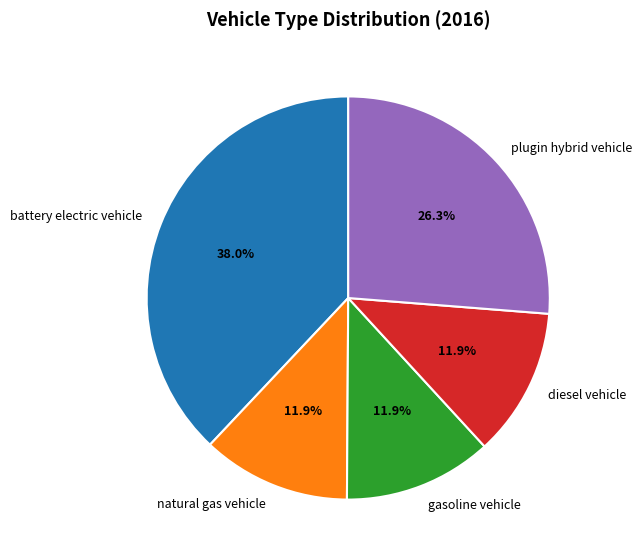

How many segments does this pie chart have?

5